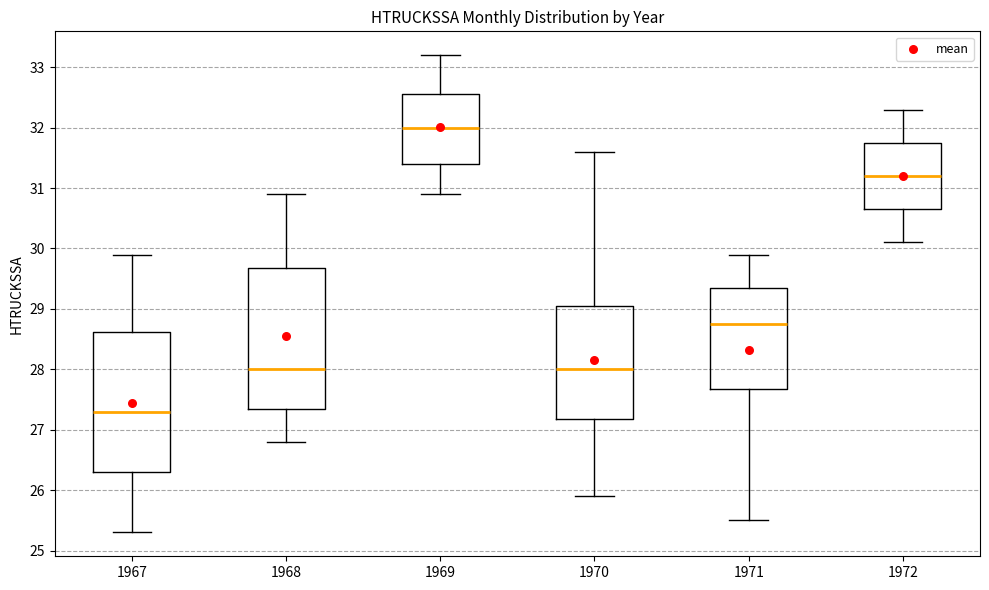

Where does the upper whisker of the box at x = 1970 end on the y-axis? The values are not printed on the chart, so give them approximately, as read against the axis.

31.6